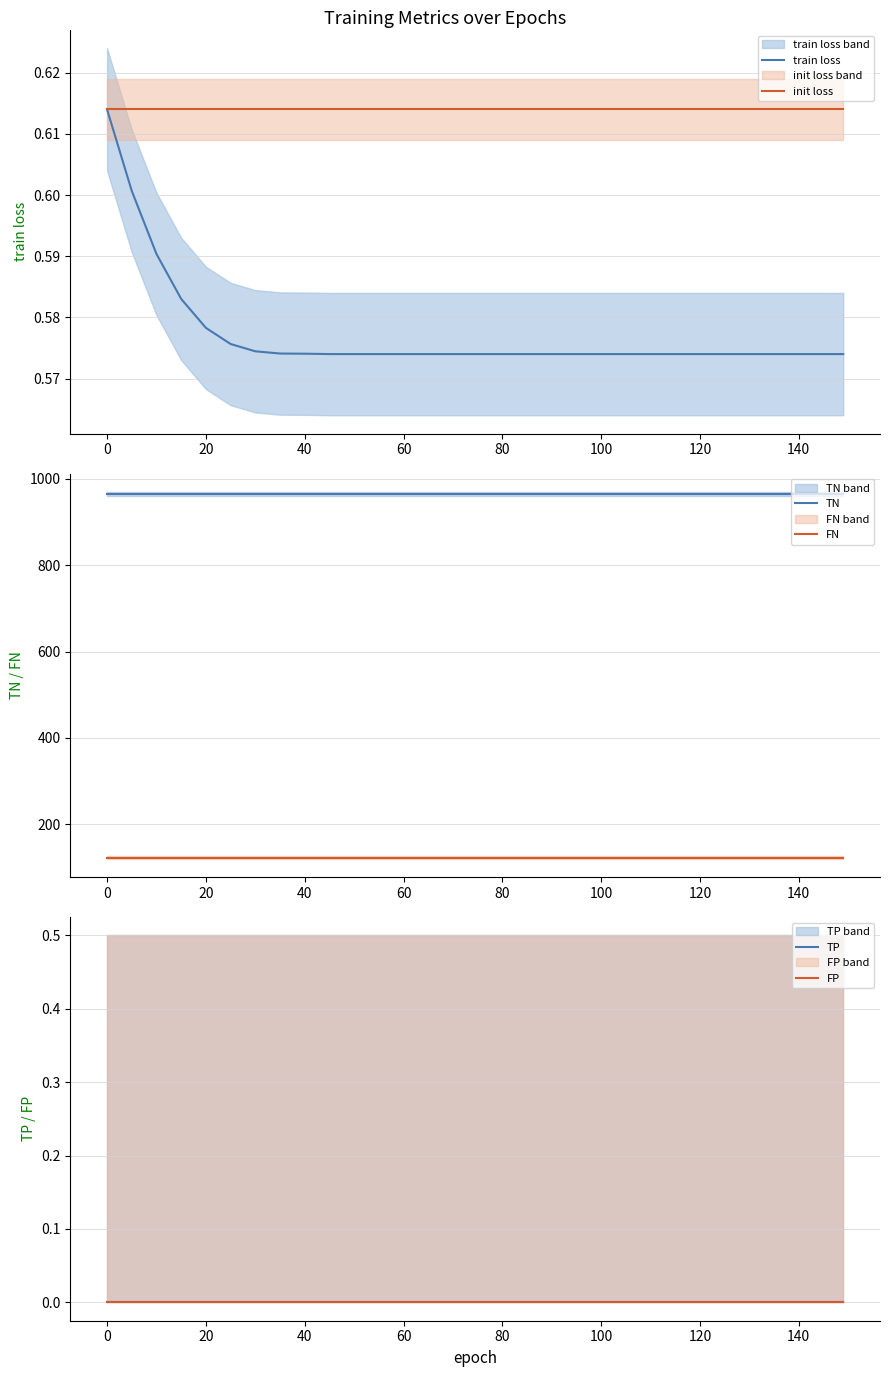

Reading left to right, extract all data points from this chart.

train loss: 0.6	0.6	0.6	0.6	0.6	0.6	0.6	0.6	0.6	0.6	0.6	0.6	0.6	0.6	0.6	0.6	0.6	0.6	0.6	0.6	0.6	0.6	0.6	0.6	0.6	0.6
init loss: 0.6	0.6	0.6	0.6	0.6	0.6	0.6	0.6	0.6	0.6	0.6	0.6	0.6	0.6	0.6	0.6	0.6	0.6	0.6	0.6	0.6	0.6	0.6	0.6	0.6	0.6
TN: 965.0	965.0	965.0	965.0	965.0	965.0	965.0	965.0	965.0	965.0	965.0	965.0	965.0	965.0	965.0	965.0	965.0	965.0	965.0	965.0	965.0	965.0	965.0	965.0	965.0	965.0
FN: 123.0	123.0	123.0	123.0	123.0	123.0	123.0	123.0	123.0	123.0	123.0	123.0	123.0	123.0	123.0	123.0	123.0	123.0	123.0	123.0	123.0	123.0	123.0	123.0	123.0	123.0
TP: 0.0	0.0	0.0	0.0	0.0	0.0	0.0	0.0	0.0	0.0	0.0	0.0	0.0	0.0	0.0	0.0	0.0	0.0	0.0	0.0	0.0	0.0	0.0	0.0	0.0	0.0
FP: 0.0	0.0	0.0	0.0	0.0	0.0	0.0	0.0	0.0	0.0	0.0	0.0	0.0	0.0	0.0	0.0	0.0	0.0	0.0	0.0	0.0	0.0	0.0	0.0	0.0	0.0